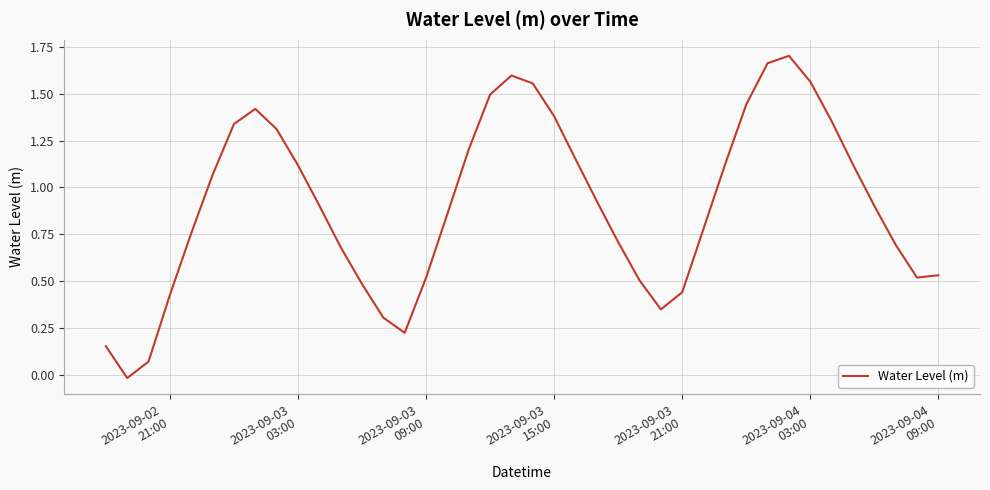

What is the sum of all values?

36.3